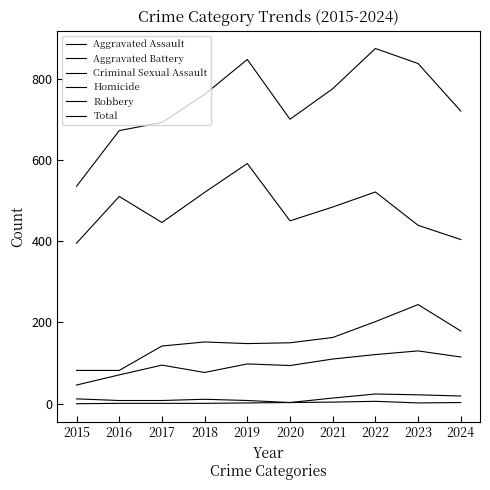

How many lines are shown in the chart?

6